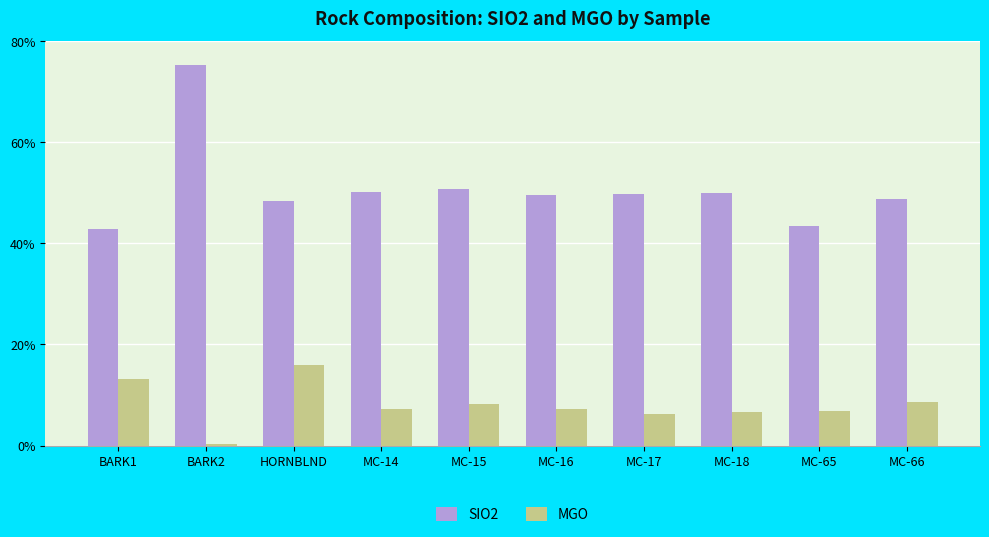

Rank the series at BARK2 from lowest to highest value.

MGO, SIO2